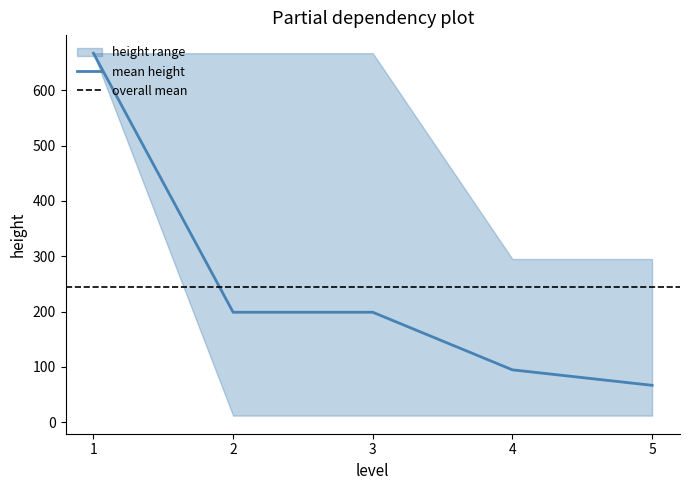

Is the value of upper_height at 4 greater than the value of mean_height at 1?

No